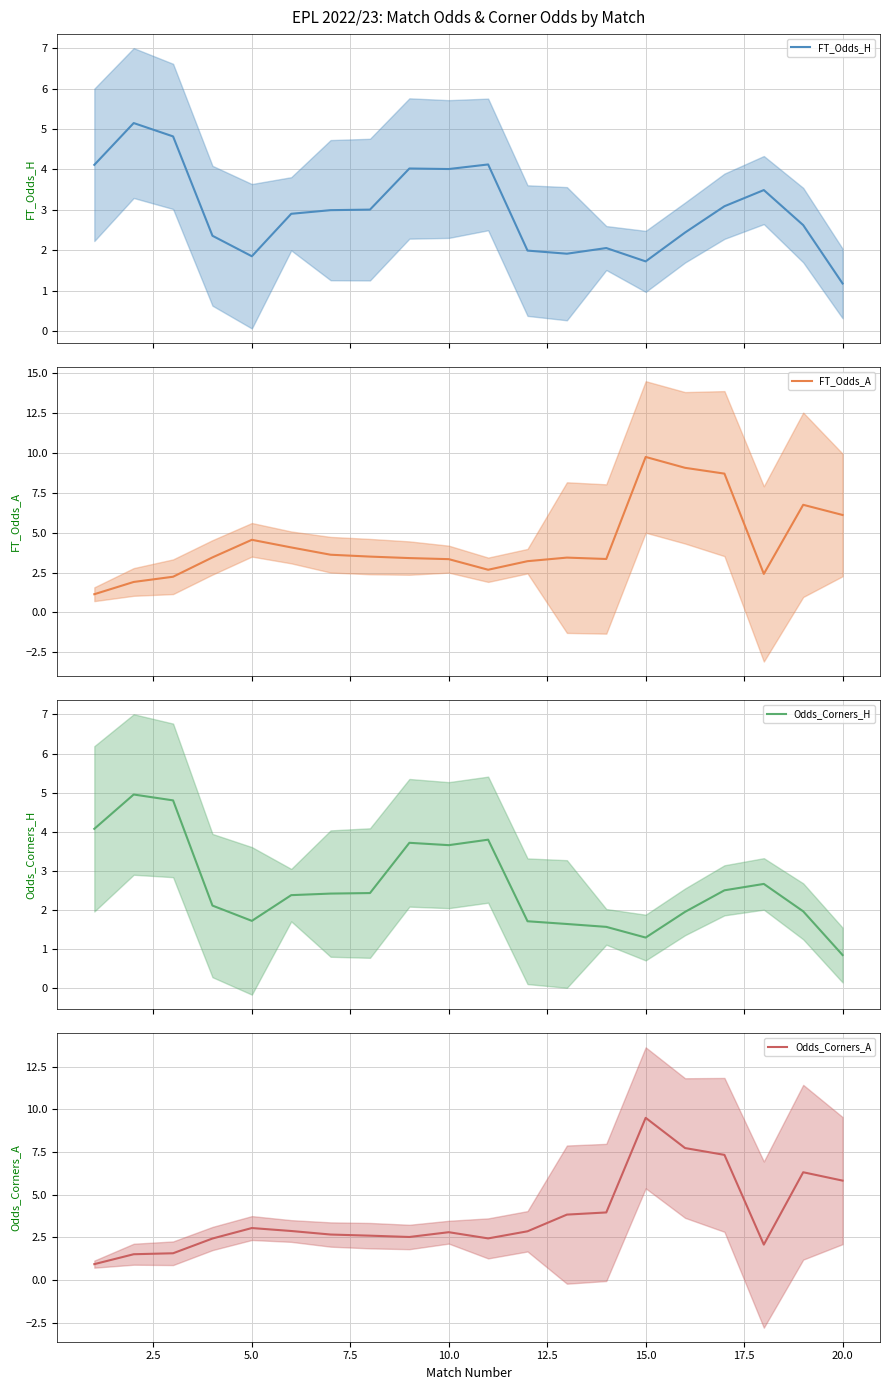

What is the value of the FT_Odds_A point at the 13th from the left?

3.4